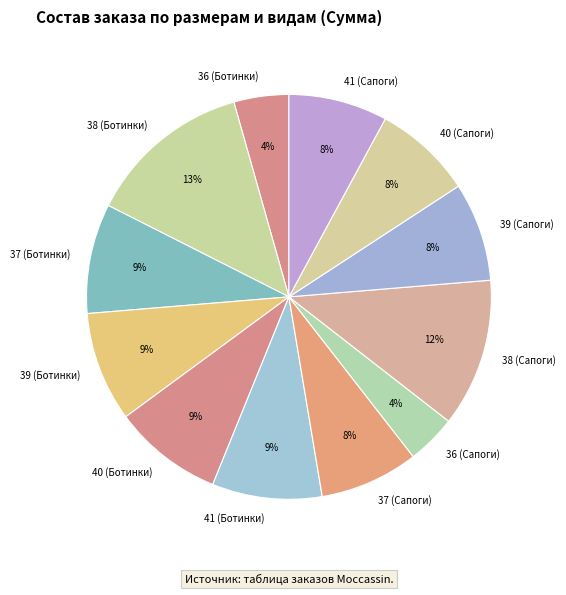

Which category has the biggest portion of the pie?

38 (Ботинки)